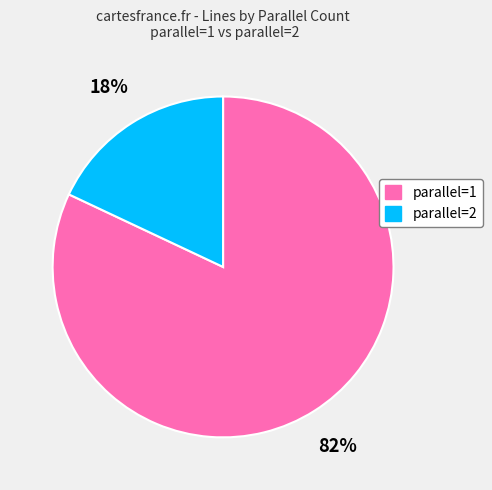

To the nearest percent, what is the difference between the largest and smallest slice percentages?

64%